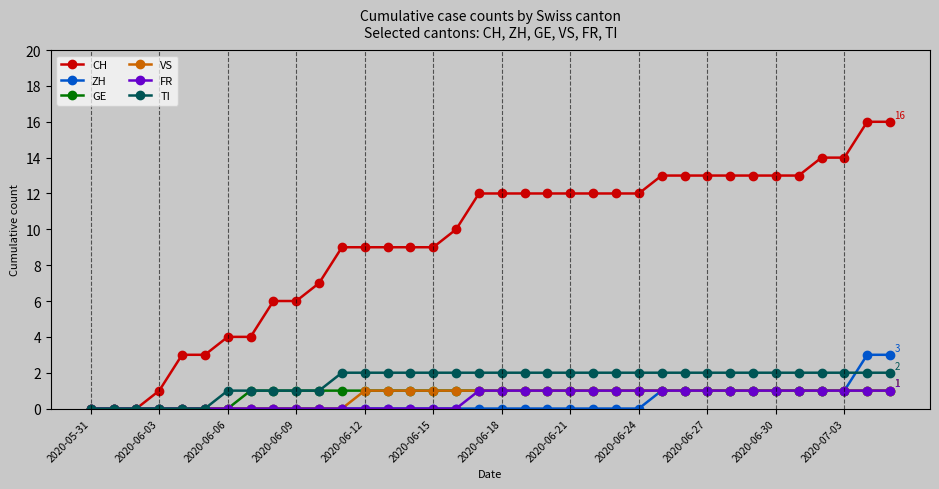

What is the value of the GE point at the 32nd from the left?

1